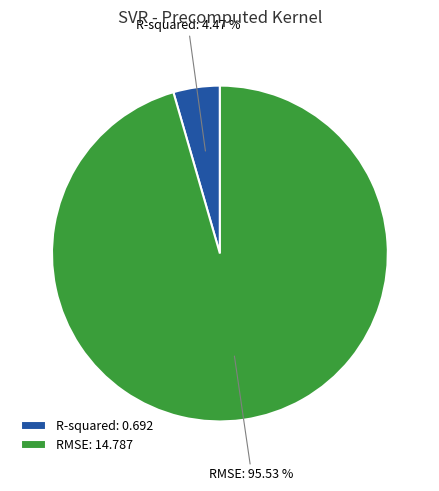

Which has a higher value, RMSE or R-squared?

RMSE